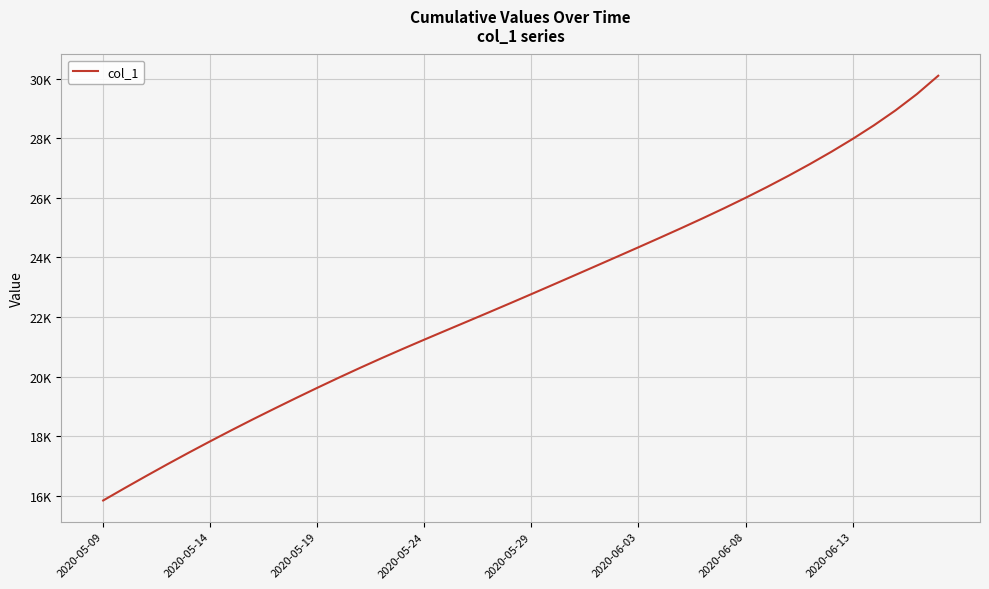

Is this an area chart (filled region under the line)?

No